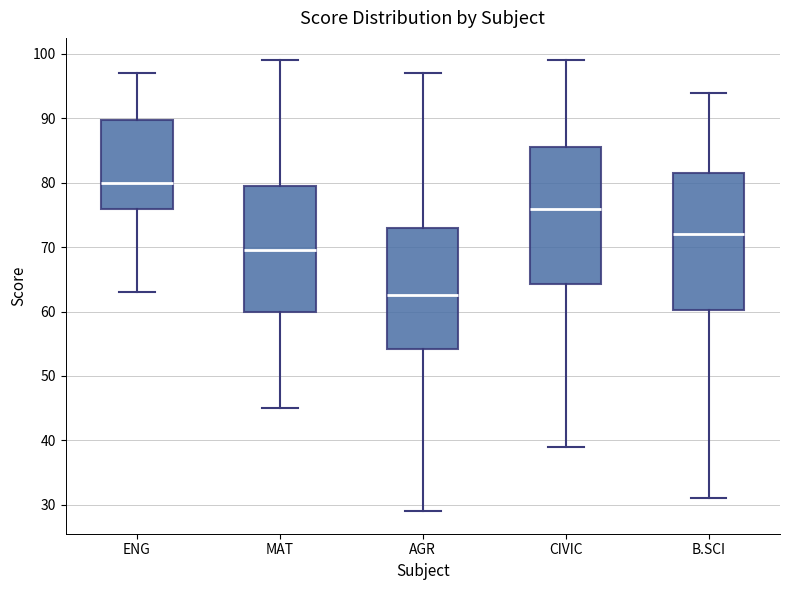

Reading left to right, transcribe this box plot: for each box, give where its median line is, the range the box spans, and where its two whiskers end, as read against the y-axis. The values are not printed on the chart, so give them approximately, as read against the axis.

ENG: median 80, box 76 to 90, whiskers 63 to 97
MAT: median 70, box 60 to 80, whiskers 45 to 99
AGR: median 63, box 54 to 73, whiskers 29 to 97
CIVIC: median 76, box 64 to 86, whiskers 39 to 99
B.SCI: median 72, box 60 to 82, whiskers 31 to 94